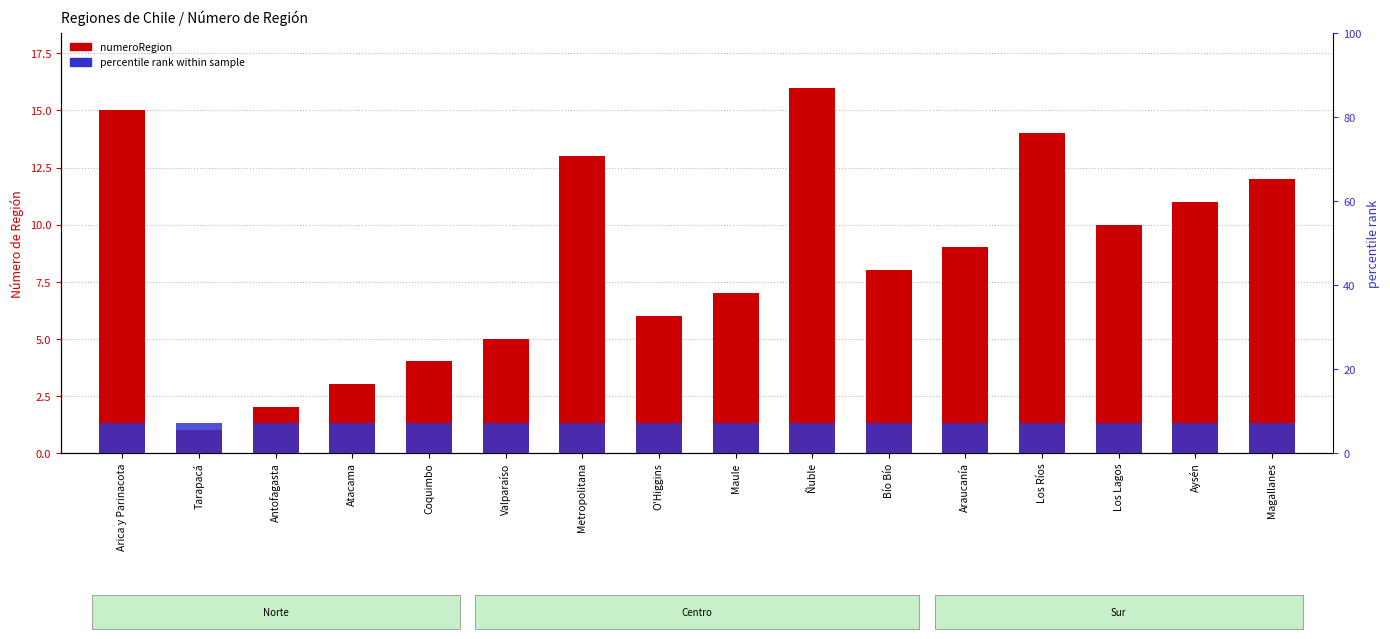

What is the spread (max minus min) of values at Los Lagos?

8.7